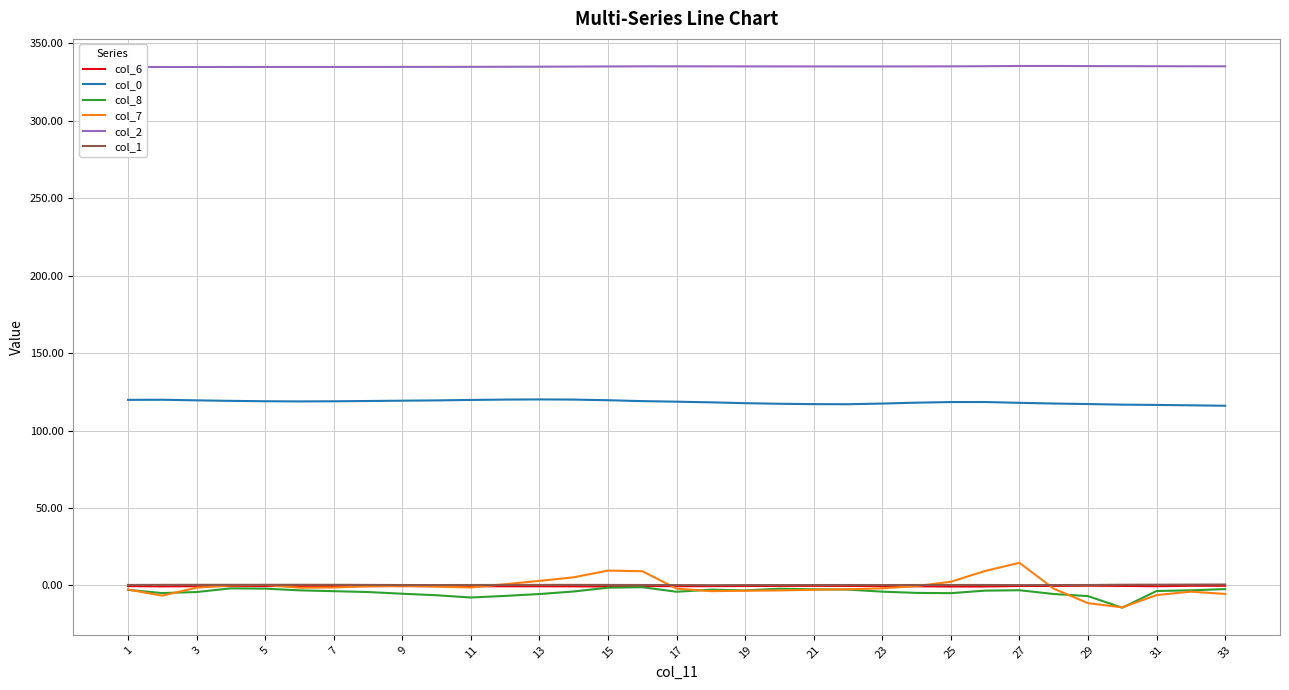

Does the chart have visible grid lines?

Yes